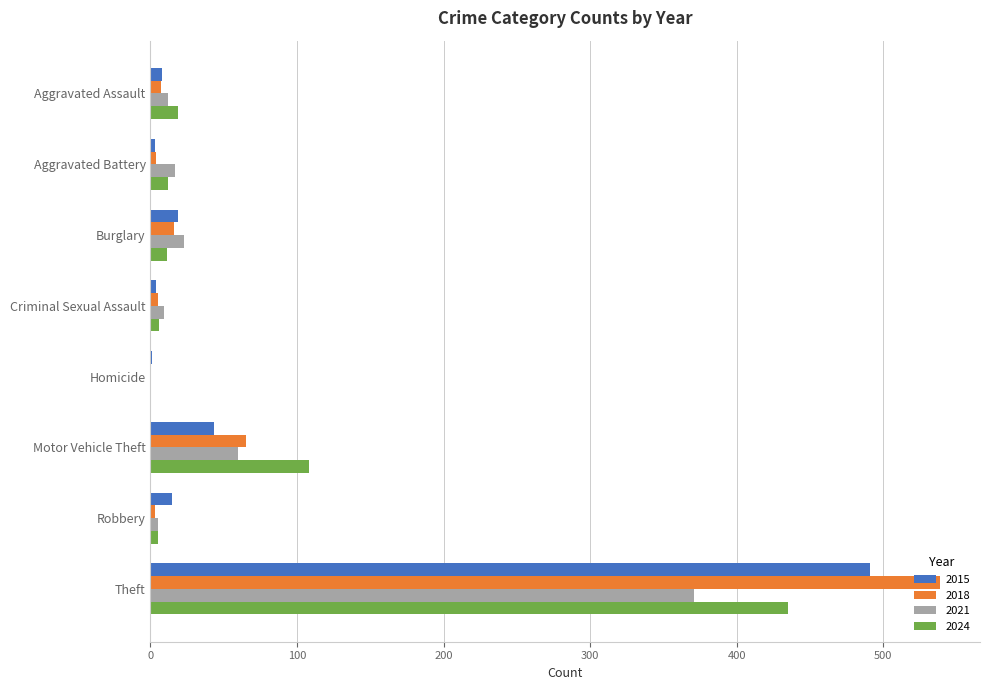

Where is 2015 nearest to the value 246?

Motor Vehicle Theft